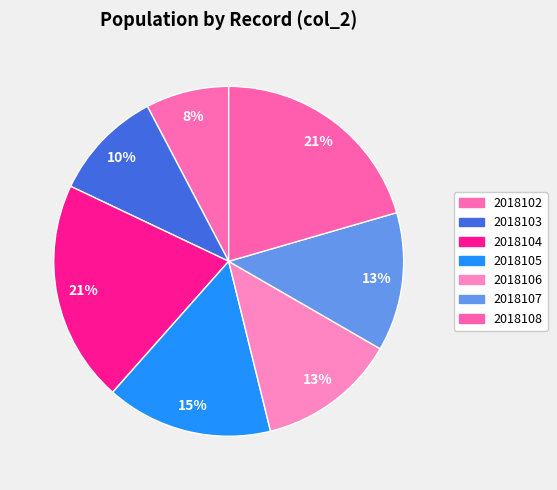

Count the number of slices in the pie.

7